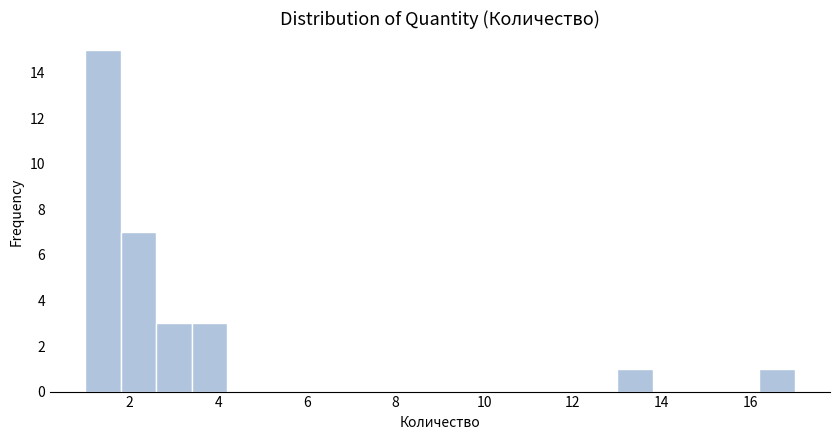

Which range on the x-axis has the tallest bar?

1.0 to 1.8